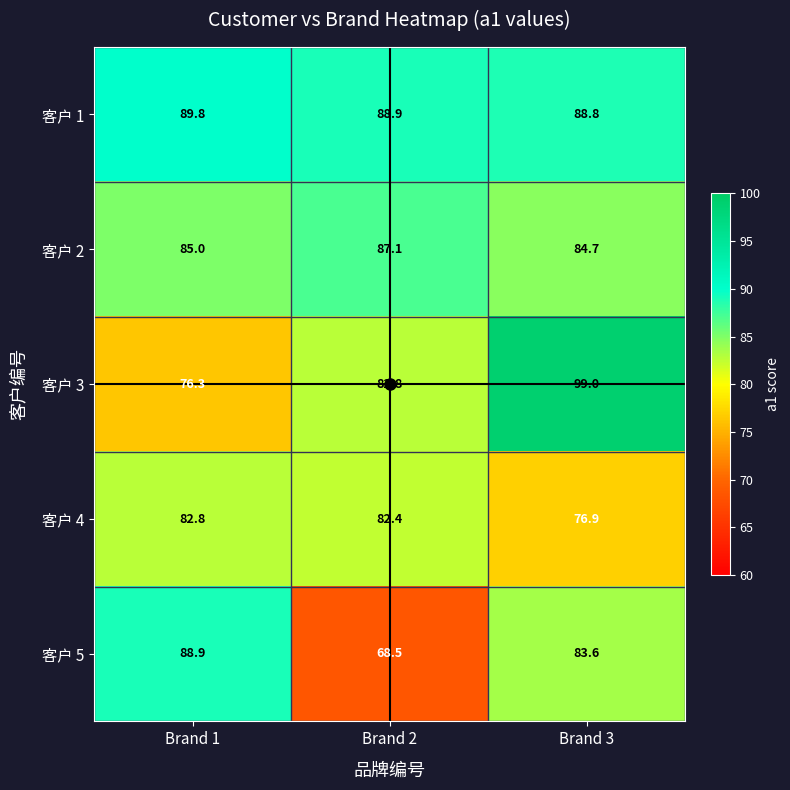

True or false: 客户 5 has a value of 88.9 at Brand 1.

True